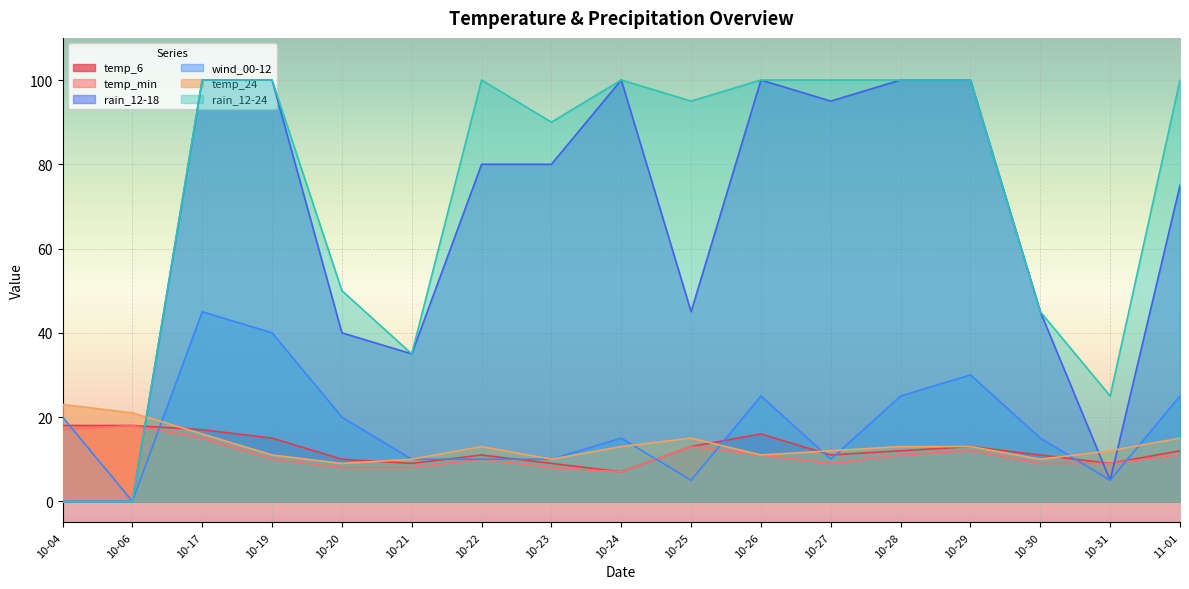

What is the label of the 5th point from the right?

10-28